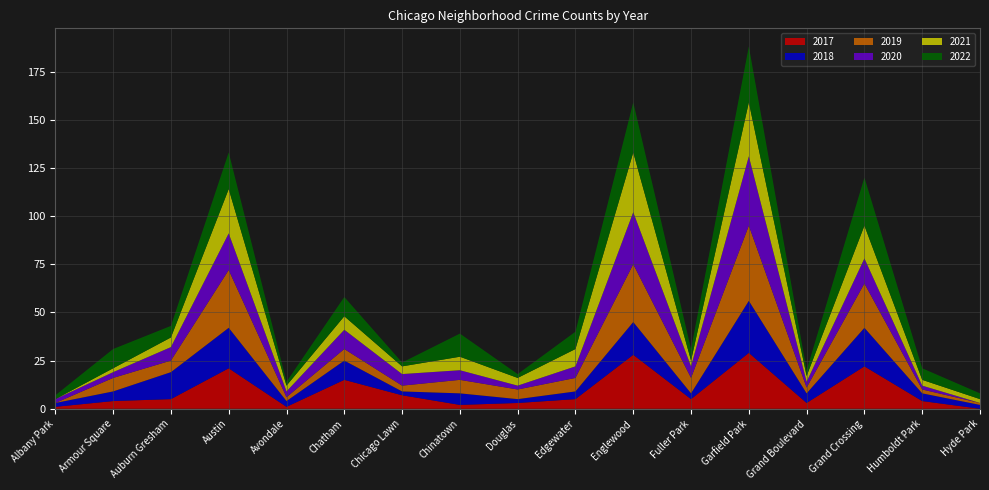

Reading left to right, what are all the values shown in this chart?

2017: Albany Park=1	Armour Square=4	Auburn Gresham=5	Austin=21	Avondale=1	Chatham=15	Chicago Lawn=7	Chinatown=2	Douglas=3	Edgewater=5	Englewood=28	Fuller Park=5	Garfield Park=29	Grand Boulevard=3	Grand Crossing=22	Humboldt Park=4	Hyde Park=0
2018: Albany Park=2	Armour Square=5	Auburn Gresham=14	Austin=21	Avondale=3	Chatham=10	Chicago Lawn=2	Chinatown=6	Douglas=2	Edgewater=4	Englewood=17	Fuller Park=3	Garfield Park=27	Grand Boulevard=5	Grand Crossing=20	Humboldt Park=4	Hyde Park=2
2019: Albany Park=0	Armour Square=7	Auburn Gresham=6	Austin=30	Avondale=2	Chatham=6	Chicago Lawn=3	Chinatown=7	Douglas=5	Edgewater=7	Englewood=30	Fuller Park=8	Garfield Park=39	Grand Boulevard=3	Grand Crossing=23	Humboldt Park=2	Hyde Park=1
2020: Albany Park=2	Armour Square=3	Auburn Gresham=7	Austin=19	Avondale=3	Chatham=10	Chicago Lawn=6	Chinatown=5	Douglas=2	Edgewater=6	Englewood=27	Fuller Park=6	Garfield Park=36	Grand Boulevard=3	Grand Crossing=13	Humboldt Park=2	Hyde Park=0
2021: Albany Park=0	Armour Square=2	Auburn Gresham=5	Austin=23	Avondale=3	Chatham=7	Chicago Lawn=4	Chinatown=7	Douglas=4	Edgewater=9	Englewood=31	Fuller Park=3	Garfield Park=28	Grand Boulevard=3	Grand Crossing=17	Humboldt Park=3	Hyde Park=2
2022: Albany Park=2	Armour Square=10	Auburn Gresham=6	Austin=19	Avondale=2	Chatham=10	Chicago Lawn=2	Chinatown=12	Douglas=2	Edgewater=9	Englewood=26	Fuller Park=6	Garfield Park=29	Grand Boulevard=3	Grand Crossing=25	Humboldt Park=6	Hyde Park=3